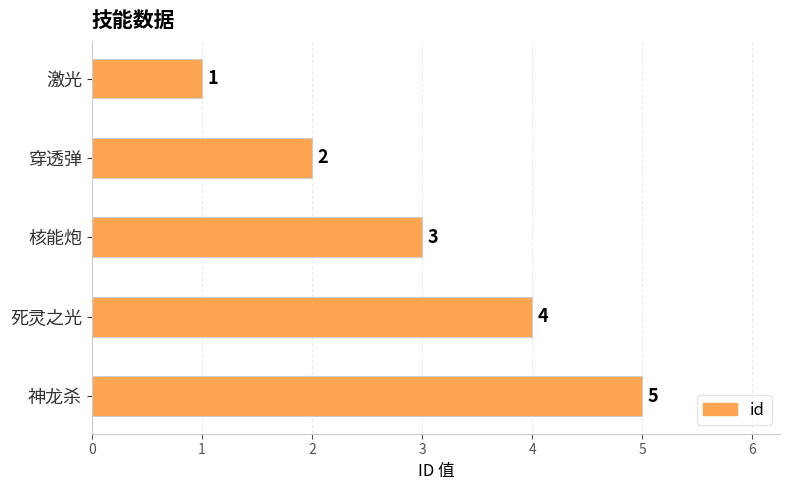

The value at 死灵之光 is 6. True or false?

False